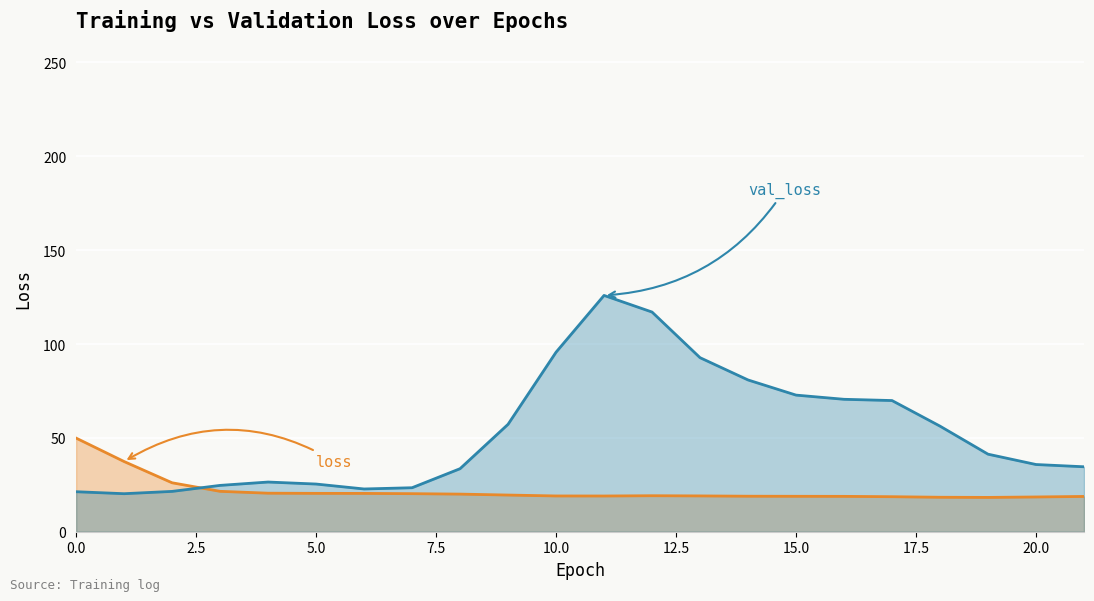

Read the val_loss value at 19.

41.3